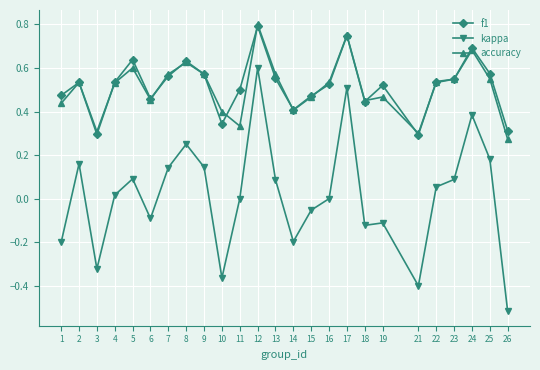

Where is the first local minimum for f1?

3